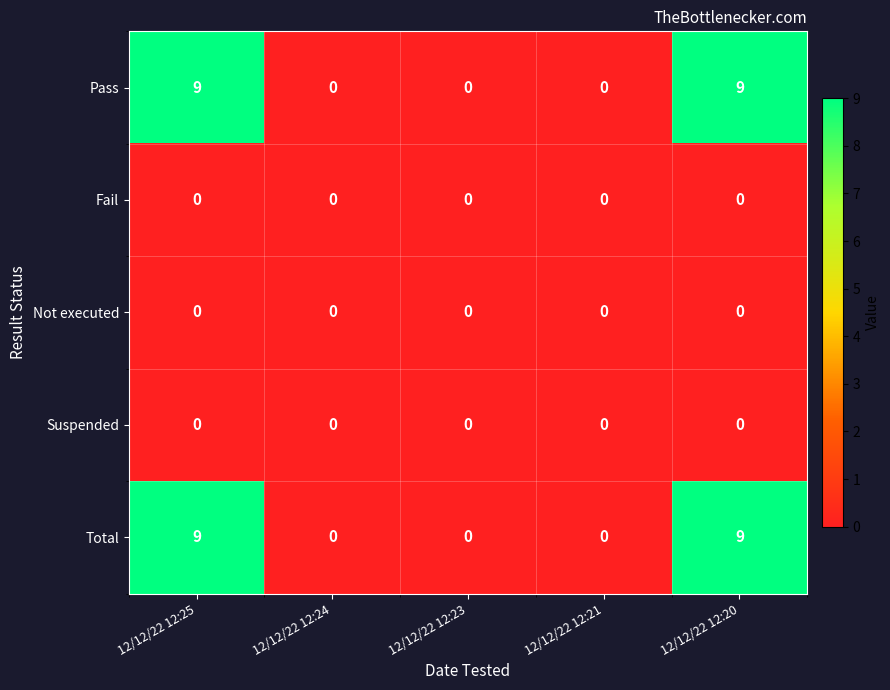

Reading left to right, extract all data points from this chart.

Pass: 9	0	0	0	9
Fail: 0	0	0	0	0
Not executed: 0	0	0	0	0
Suspended: 0	0	0	0	0
Total: 9	0	0	0	9